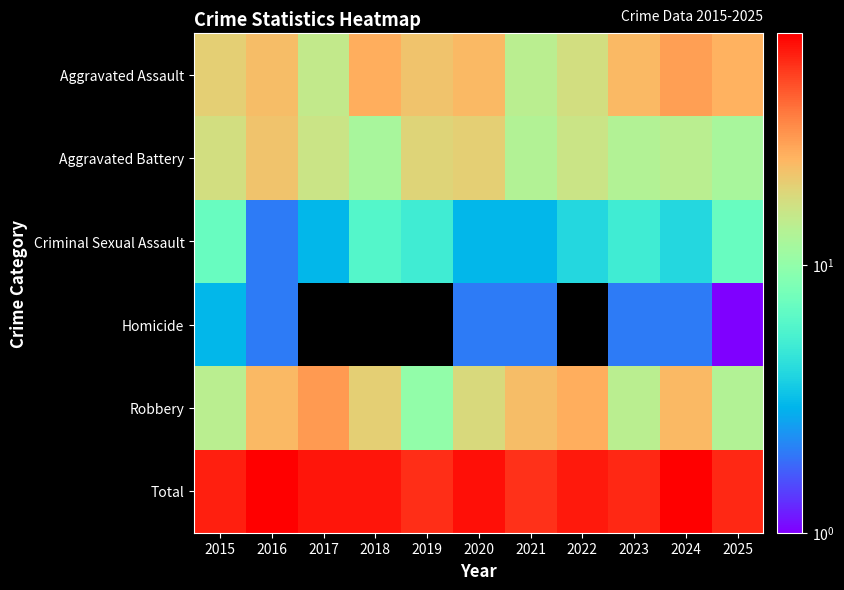

What is the minimum value shown in the chart?

1.0